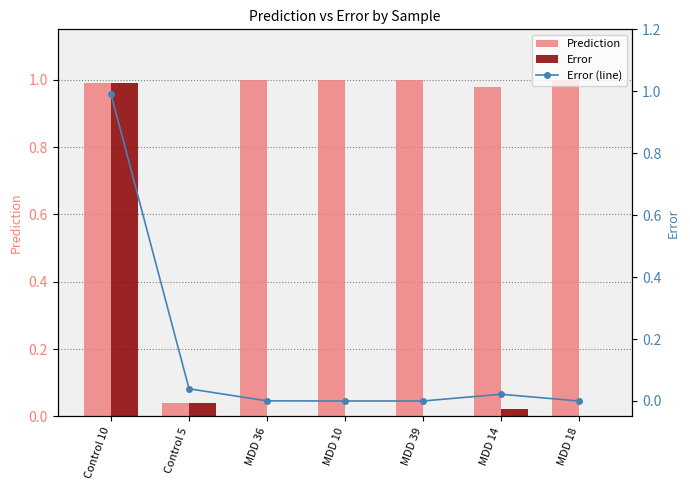

Reading right to left, extract all data points from this chart.

Prediction: 1.0	1.0	1.0	1.0	1.0	0.0	1.0
Error: 0.0	0.0	0.0	0.0	0.0	0.0	1.0
Error (line): 0.0	0.0	0.0	0.0	0.0	0.0	1.0